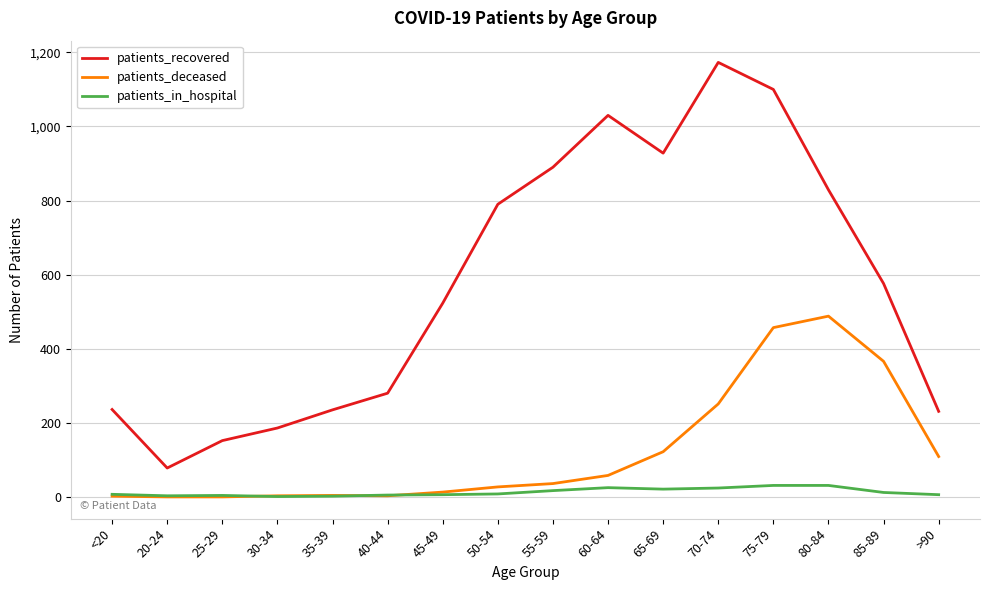

The value of patients_deceased at 55-59 is 36. True or false?

True